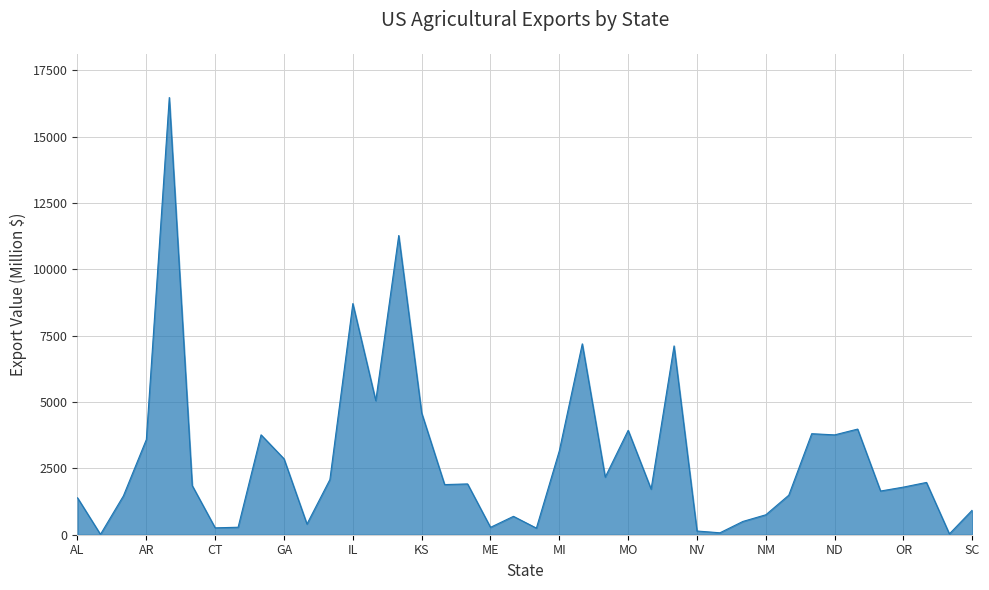

What is the difference between the maximum and minimum values?

16459.6